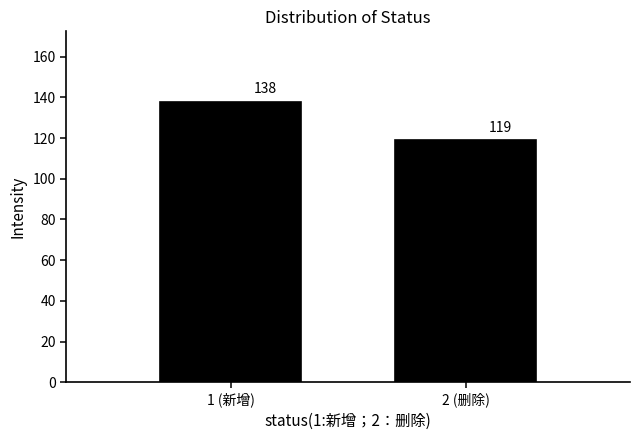

Reading left to right, what are all the values shown in this chart?

1 (新增)=138	2 (删除)=119